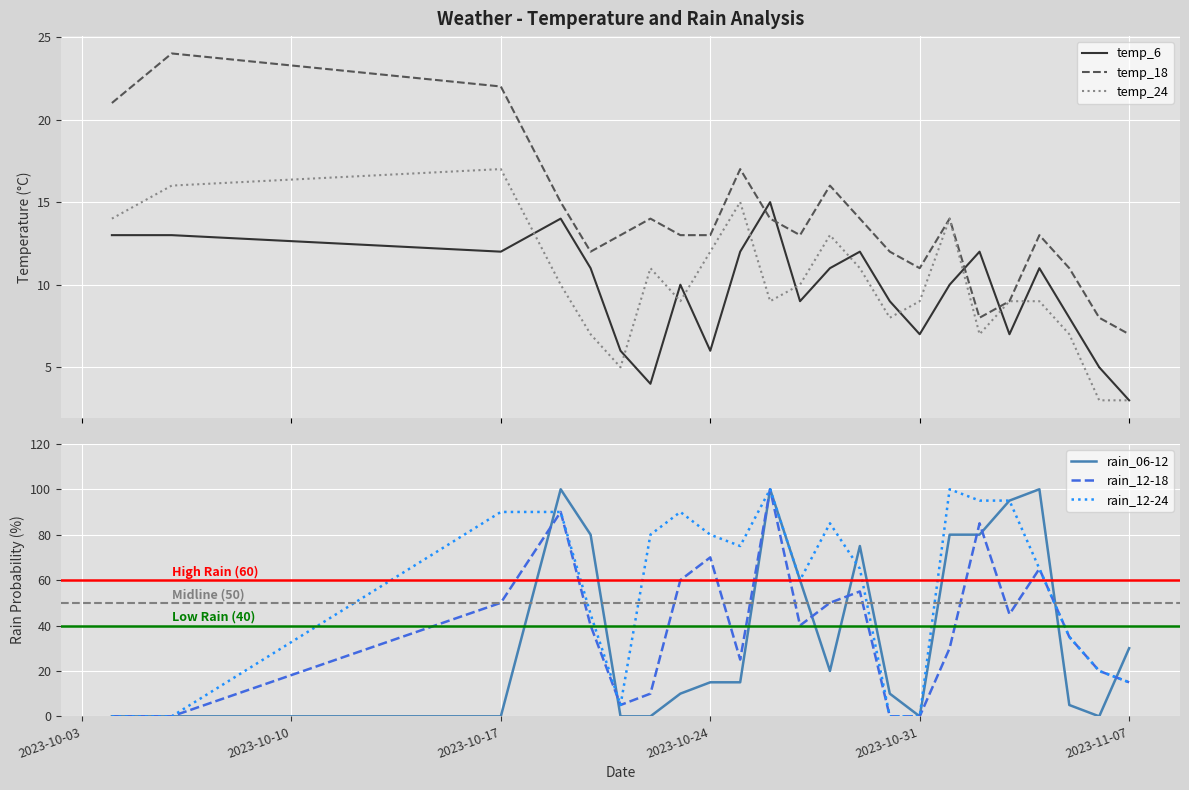

What is the sum of all rain_12-24 values?

1290